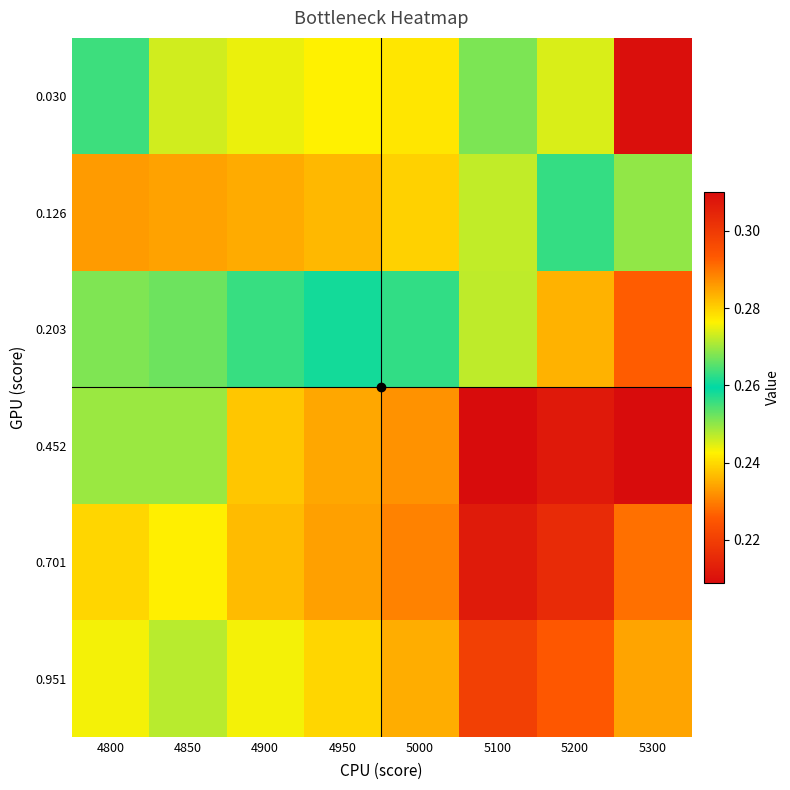

Which has a higher value, 4950 or 5100?

5100